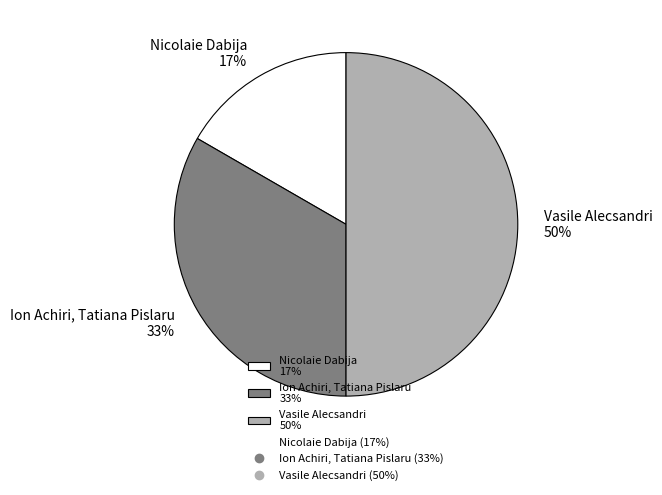

Which has a higher value, Ion Achiri, Tatiana Pislaru 33% or Nicolaie Dabija 17%?

Ion Achiri, Tatiana Pislaru 33%